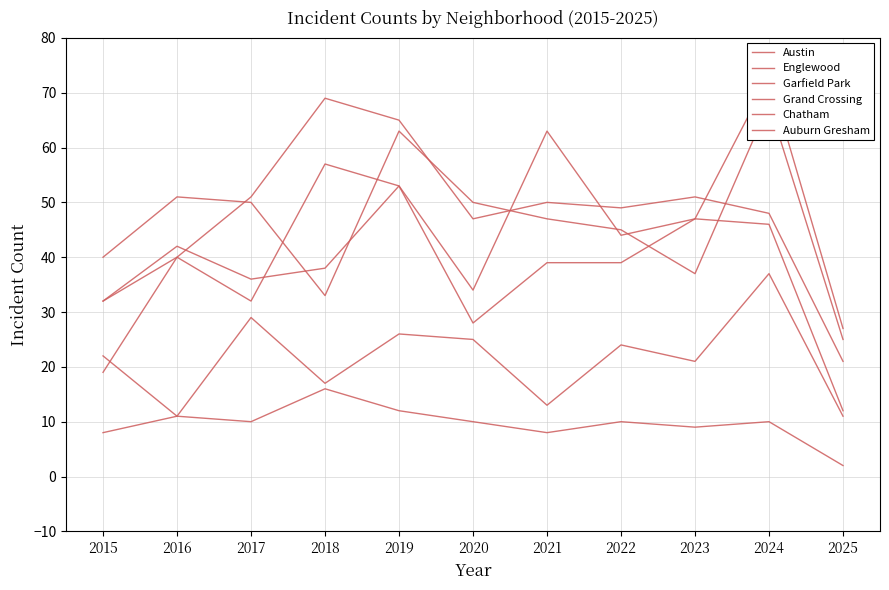

True or false: Auburn Gresham and Austin intersect in this chart.

False